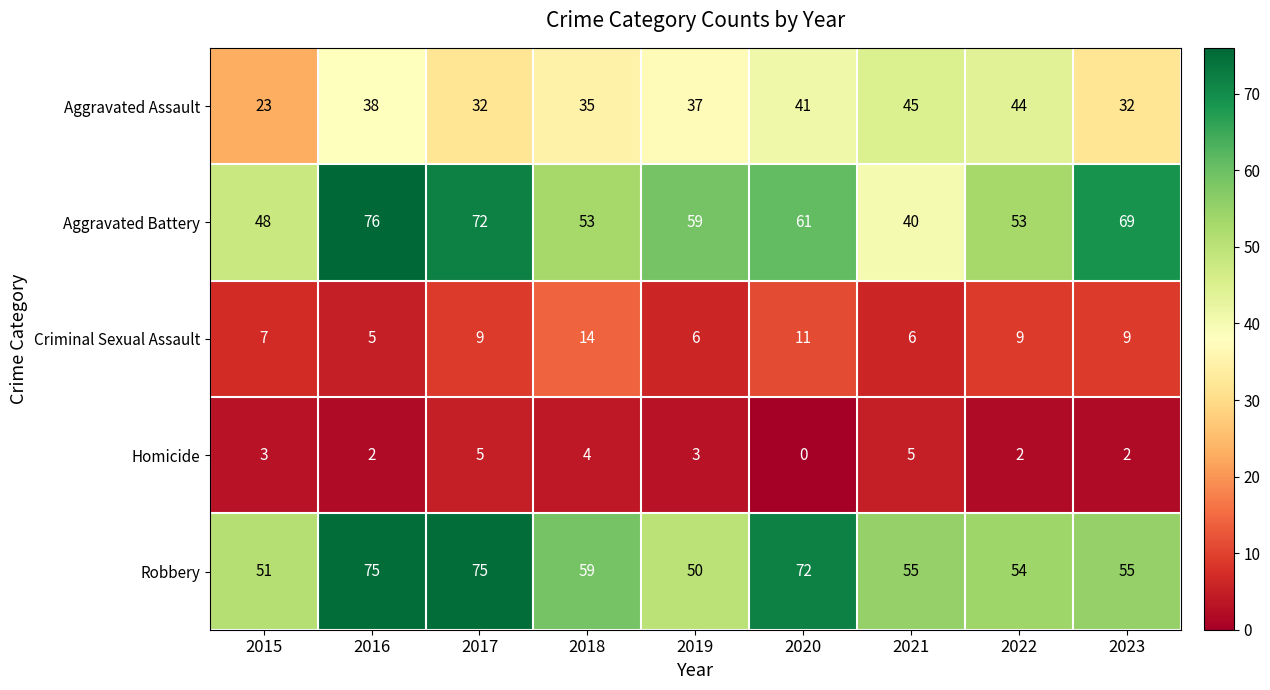

What is the spread (max minus min) of values at 2019?

56